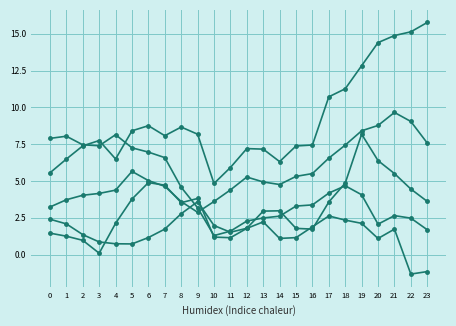

Does the chart have visible grid lines?

Yes